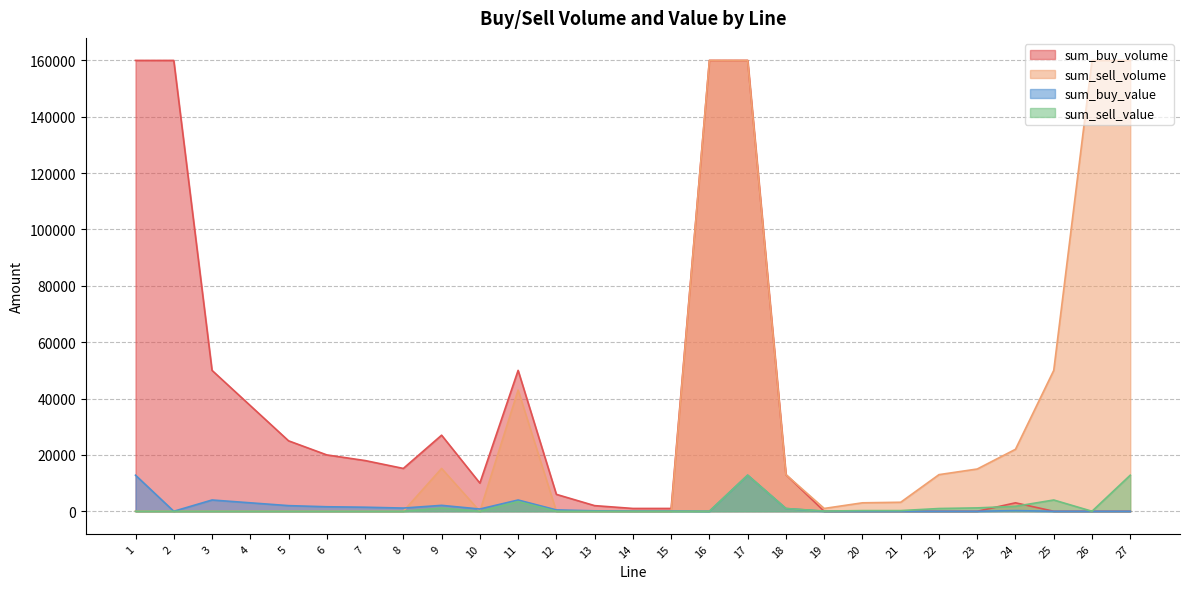

Which series has the largest range (max minus min)?

sum_buy_volume